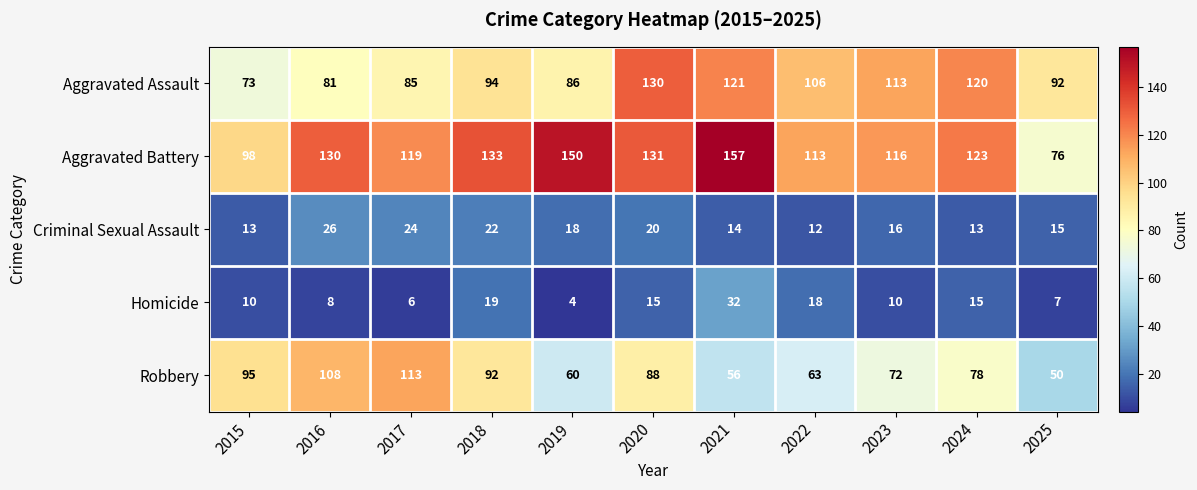

True or false: Criminal Sexual Assault has a value of 8 at 2019.

False